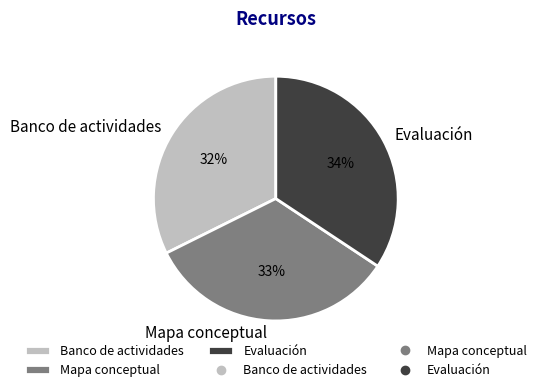

To the nearest percent, what percentage of the pie is Banco de actividades?

32%